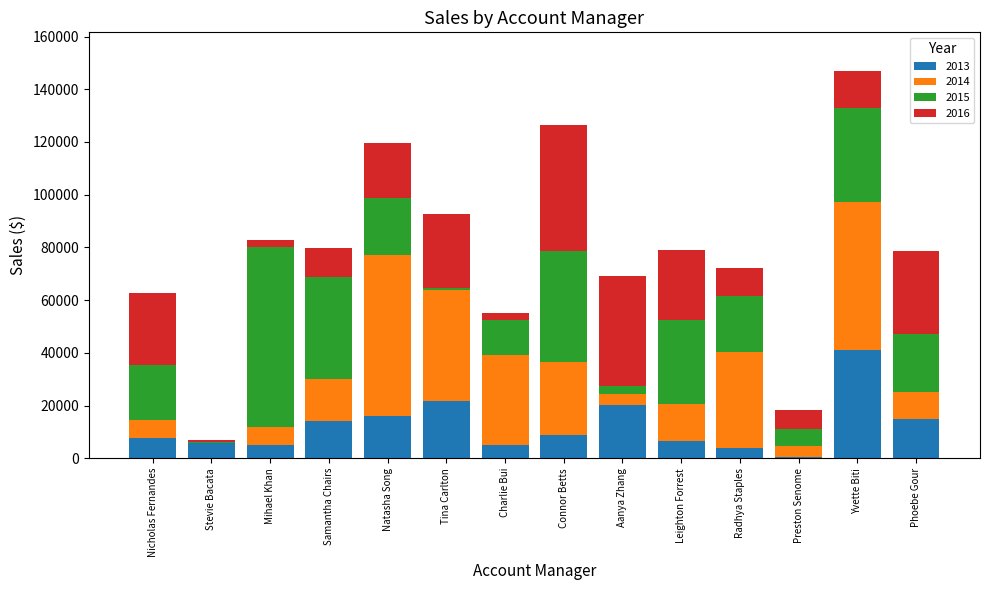

At which category is the sum across all series the highest?

Yvette Biti